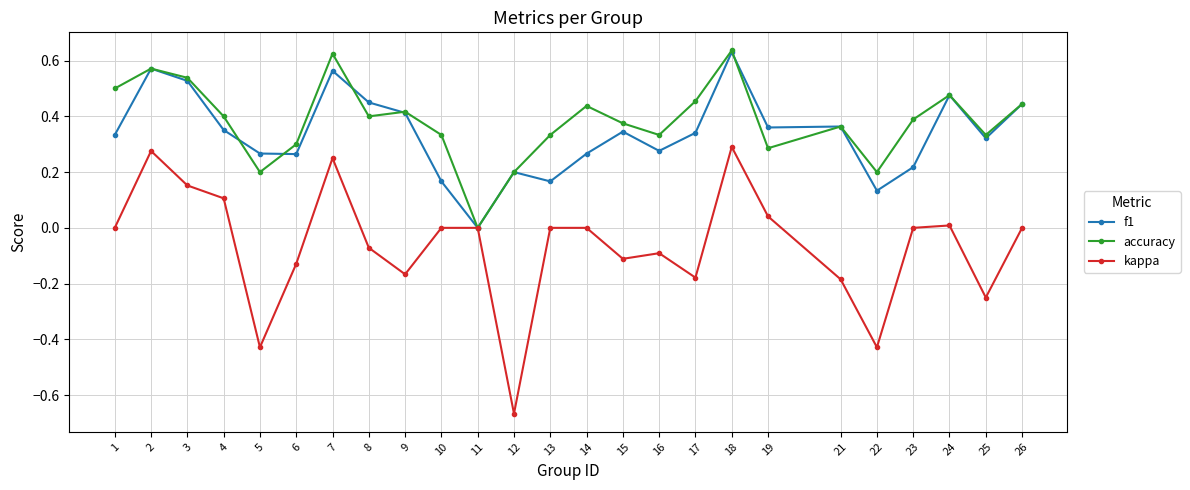

Which category has the highest value in the f1 series?

18